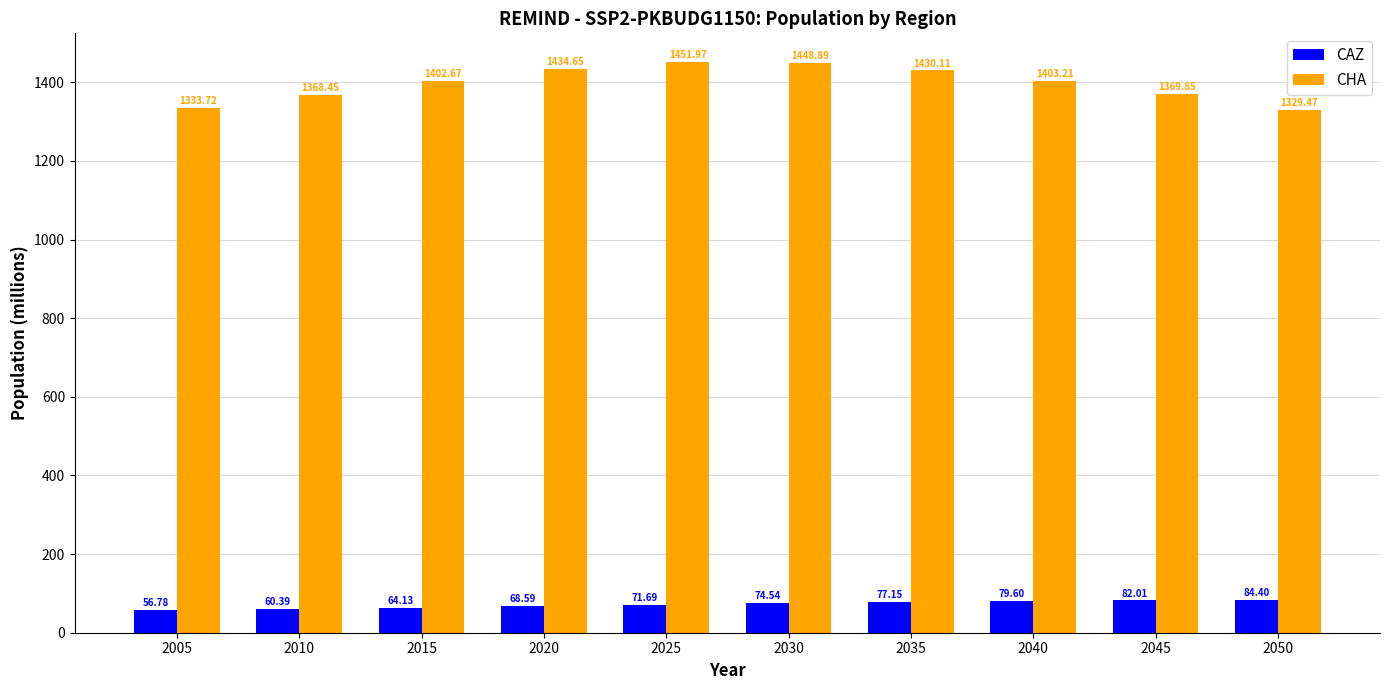

At which category does the chart reach its minimum across all series?

2005